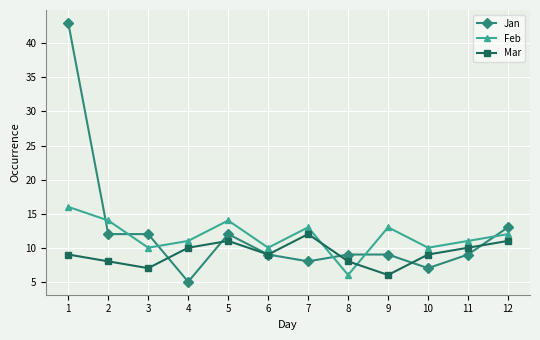

Rank the series at 2 from highest to lowest value.

Feb, Jan, Mar